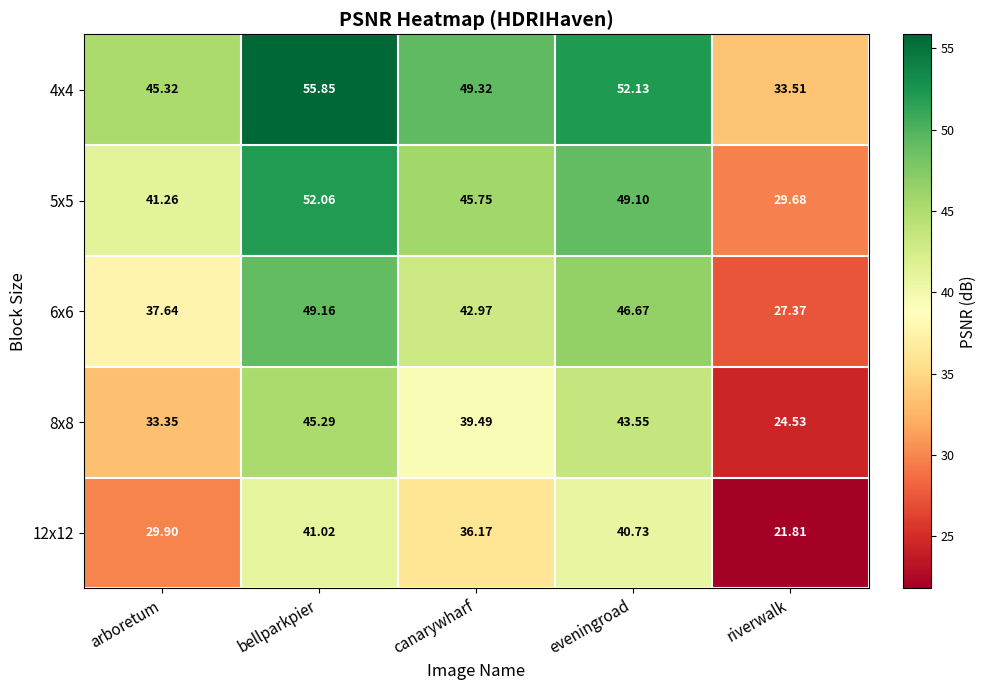

Rank the series by their average value, from lowest to highest.

12x12, 8x8, 6x6, 5x5, 4x4